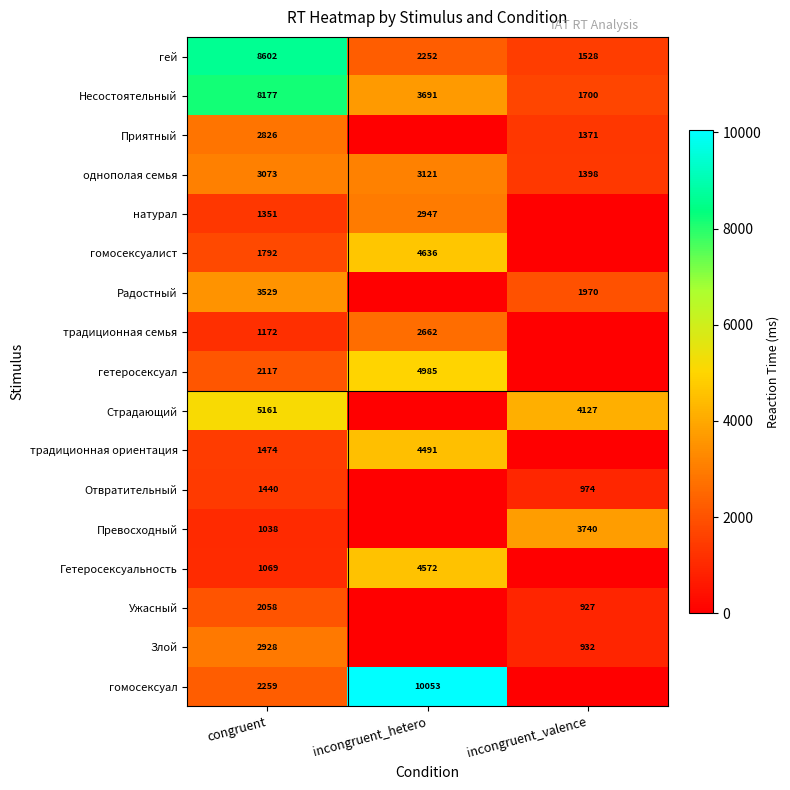

The value of однополая семья at incongruent_hetero is 3121. True or false?

True